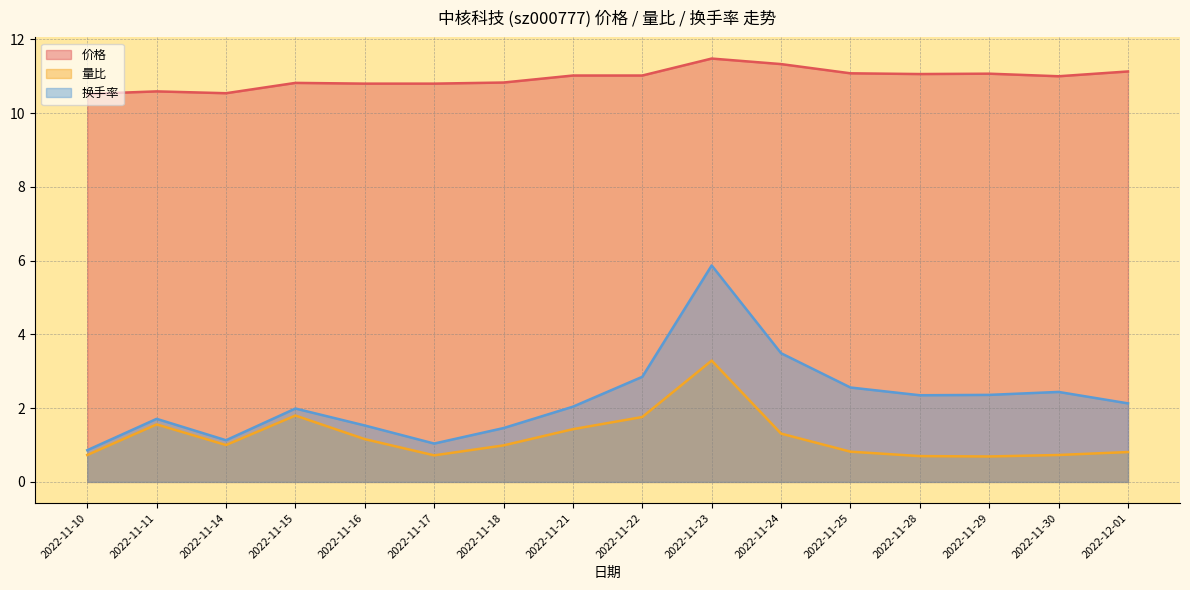

At 2022-11-15, list the series in order from smallest to largest.

量比, 换手率, 价格